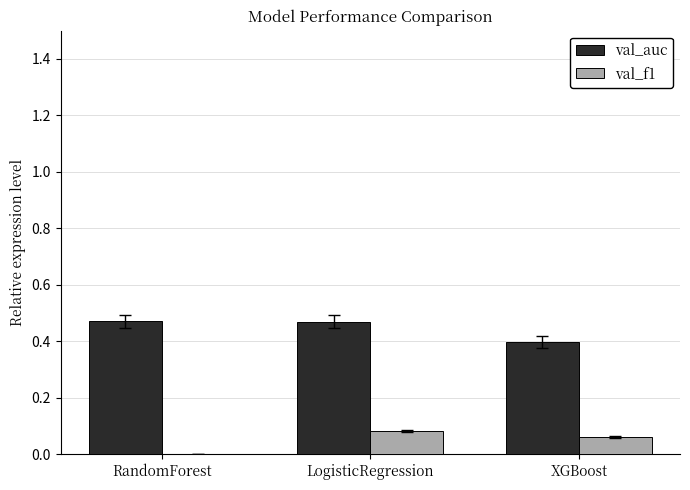

What is the approximate value of val_auc at XGBoost?

0.4